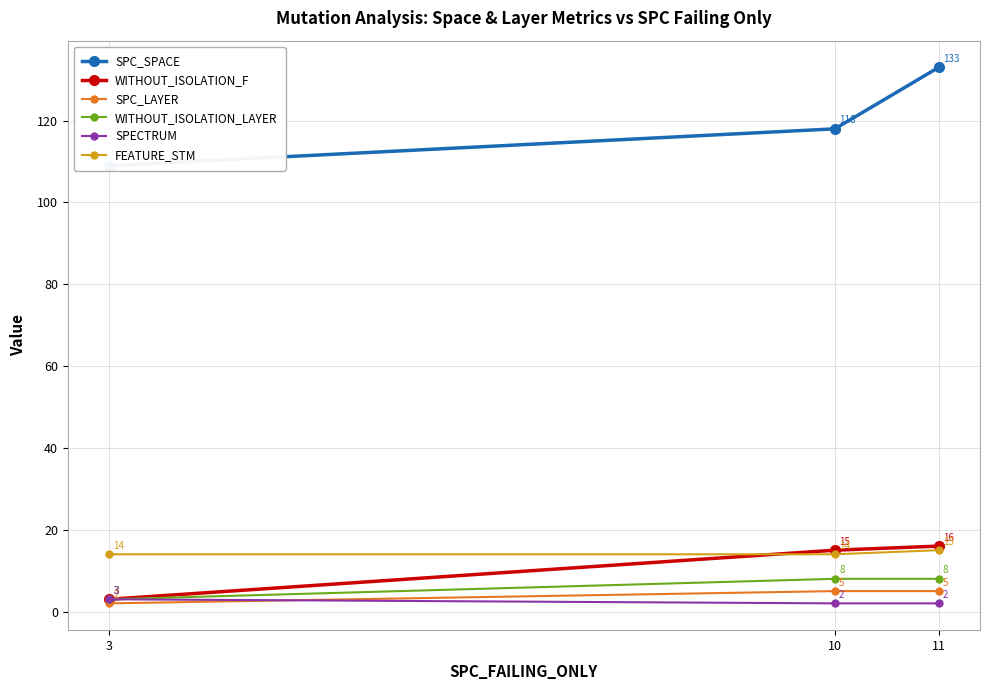

What is the approximate value of SPECTRUM at 11?

2